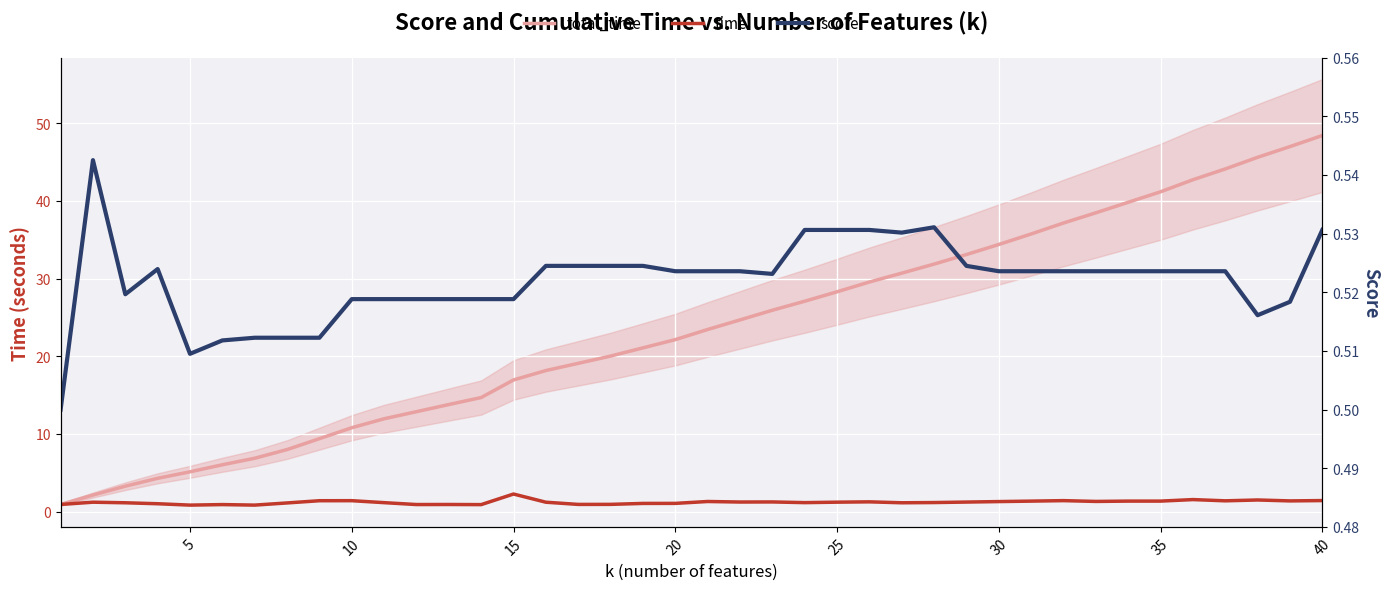

True or false: score and time intersect in this chart.

False